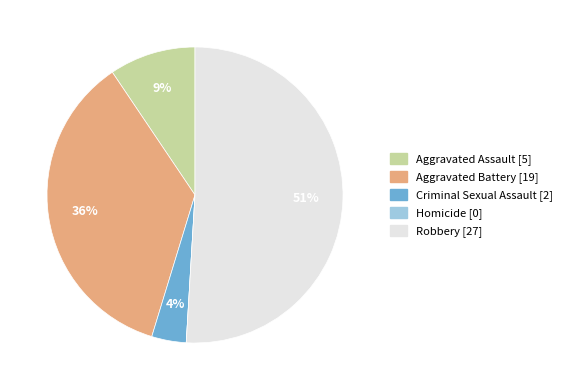

Is there a majority slice in this chart?

Yes